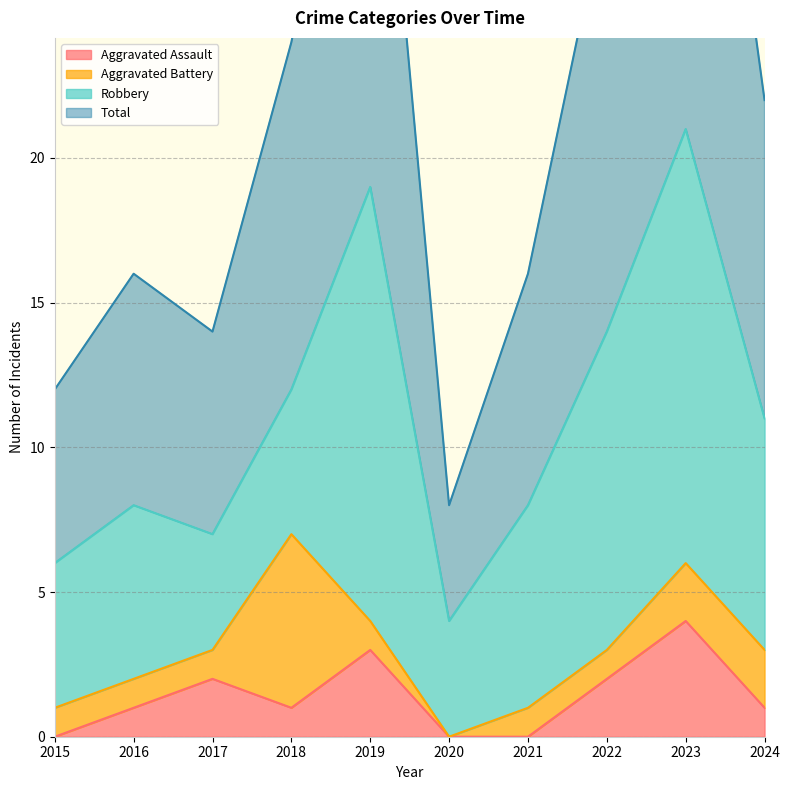

Is it true that Aggravated Assault equals 0 at 2020?

True